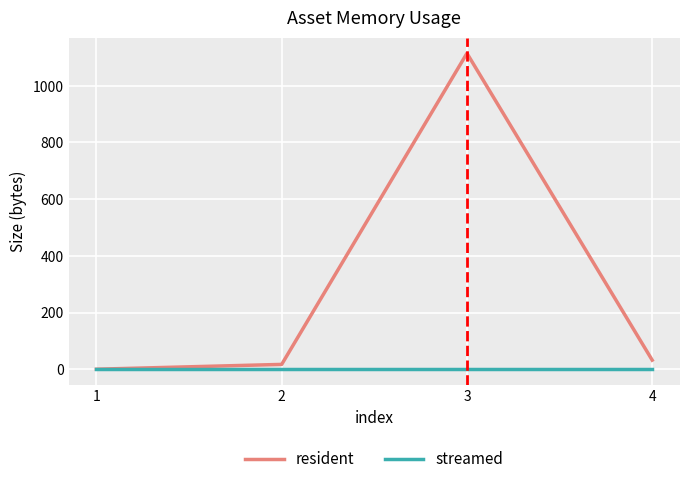

Rank the series by their maximum value, from highest to lowest.

resident, streamed